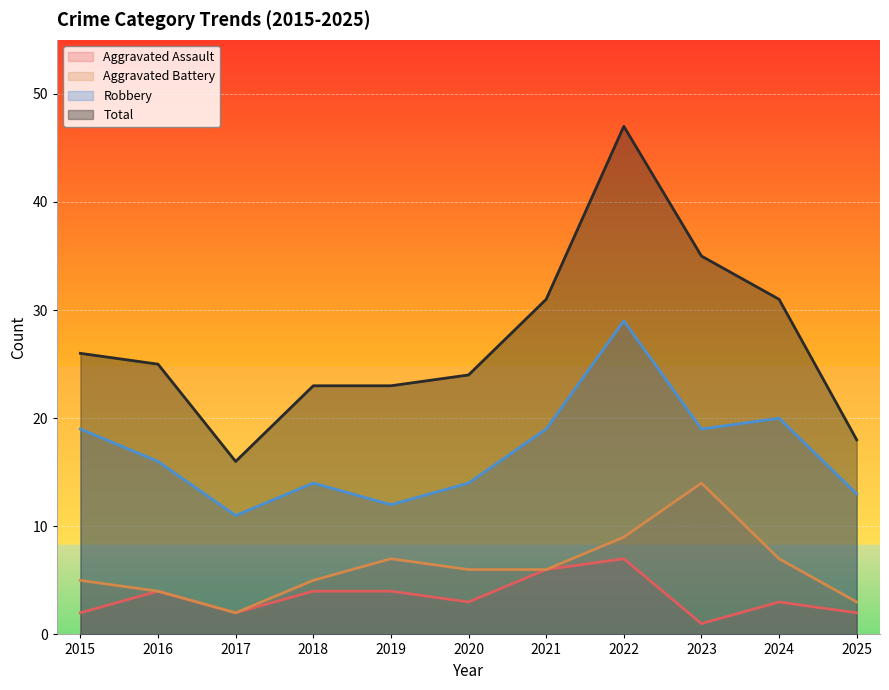

True or false: Robbery and Aggravated Assault intersect in this chart.

False